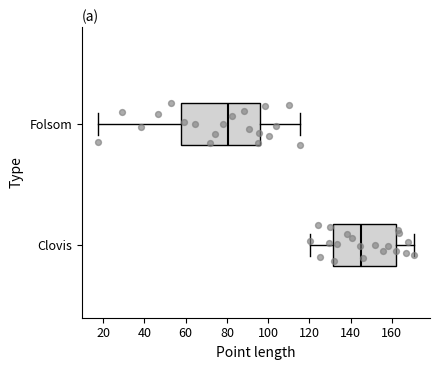

Where does the left whisker of the box for Folsom end on the x-axis? The values are not printed on the chart, so give them approximately, as read against the axis.

18